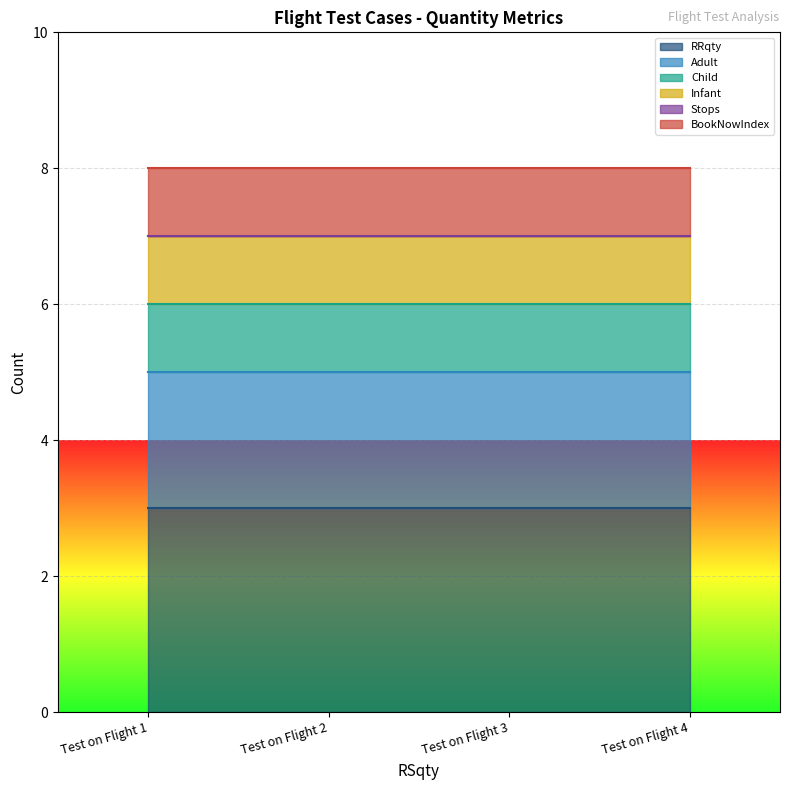

Reading left to right, extract all data points from this chart.

RRqty: 3	3	3	3
Adult: 2	2	2	2
Child: 1	1	1	1
Infant: 1	1	1	1
Stops: 0	0	0	0
BookNowIndex: 1	1	1	1